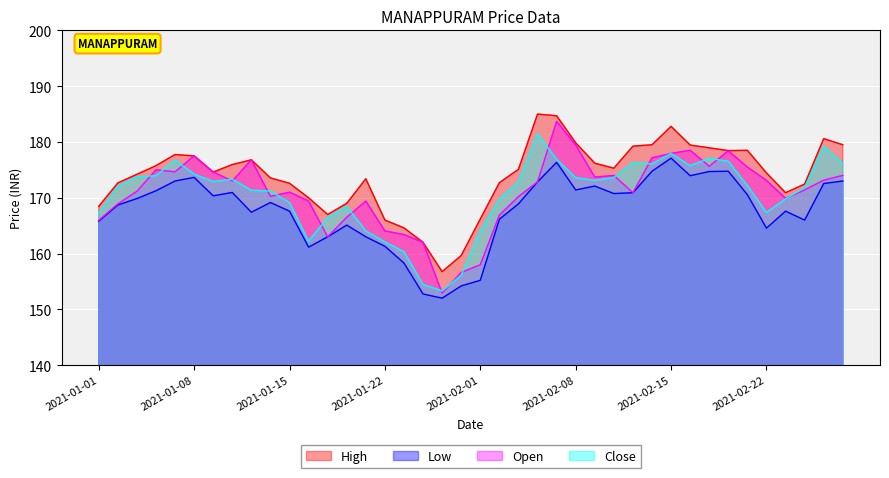

What is the difference between the second highest and minimum values in the Close series?

25.9